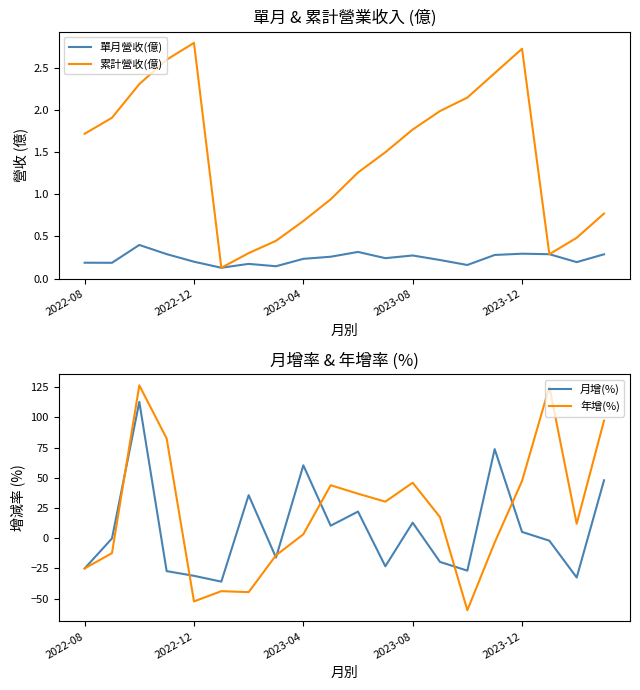

What value does the 月增(%) series have at 18?

-32.5